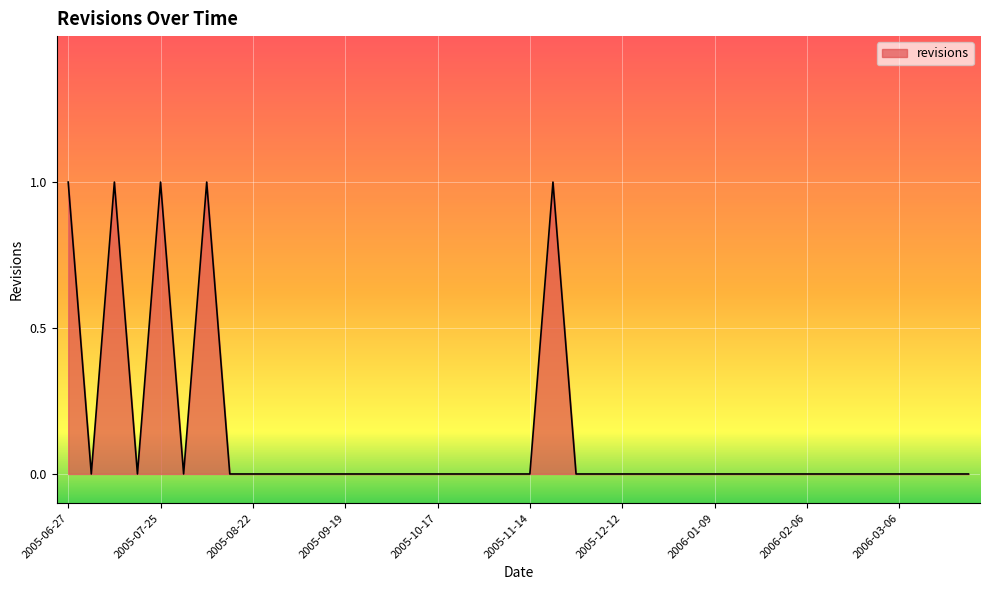

List the labels in order of value, largest first.

2005-06-27, 2005-07-11, 2005-07-25, 2005-08-08, 2005-11-21, 2005-07-04, 2005-07-18, 2005-08-01, 2005-08-15, 2005-08-22, 2005-08-29, 2005-09-05, 2005-09-12, 2005-09-19, 2005-09-26, 2005-10-03, 2005-10-10, 2005-10-17, 2005-10-24, 2005-10-31, 2005-11-07, 2005-11-14, 2005-11-28, 2005-12-05, 2005-12-12, 2005-12-19, 2005-12-26, 2006-01-02, 2006-01-09, 2006-01-16, 2006-01-23, 2006-01-30, 2006-02-06, 2006-02-13, 2006-02-20, 2006-02-27, 2006-03-06, 2006-03-13, 2006-03-20, 2006-03-27